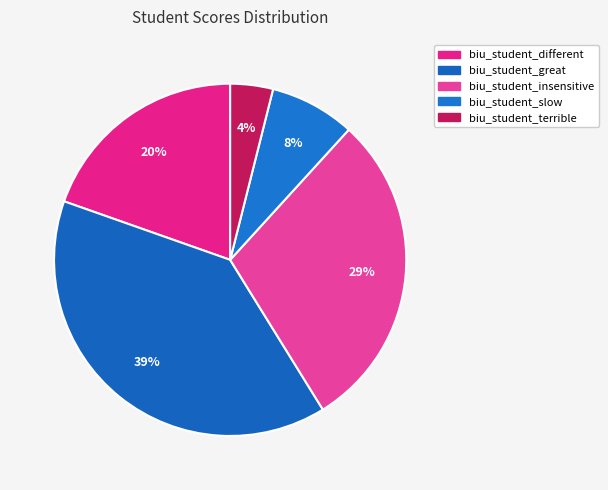

How many segments does this pie chart have?

5